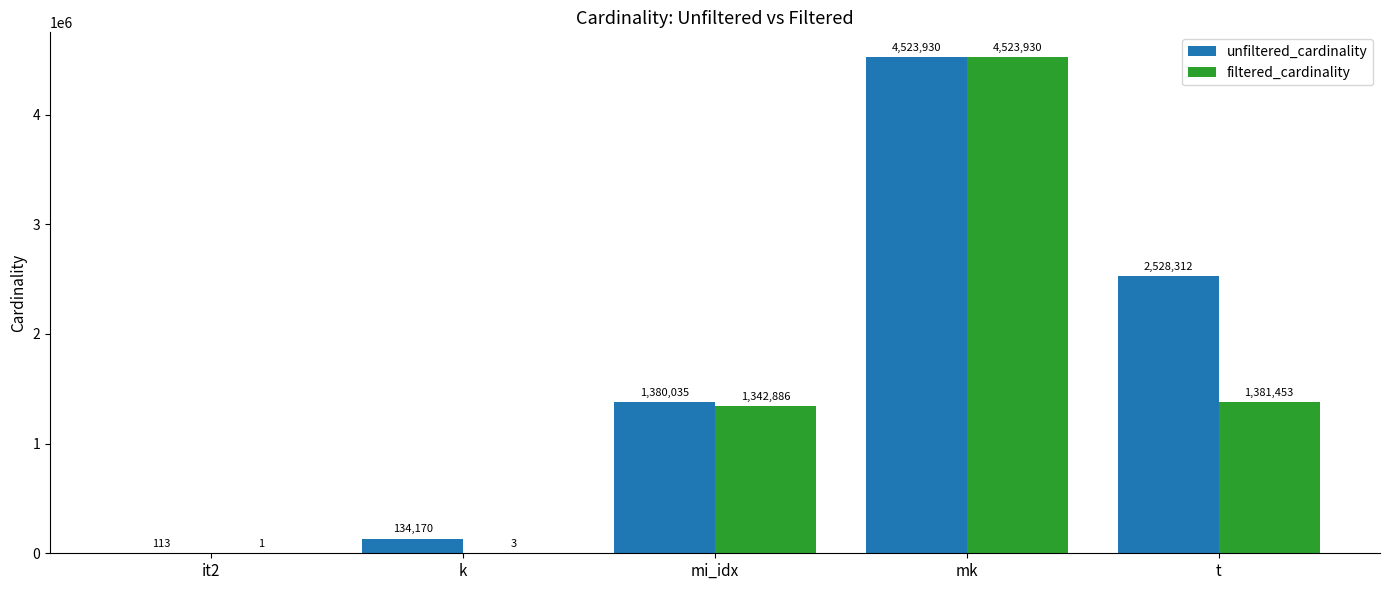

What is the highest value of the filtered_cardinality series?

4523930